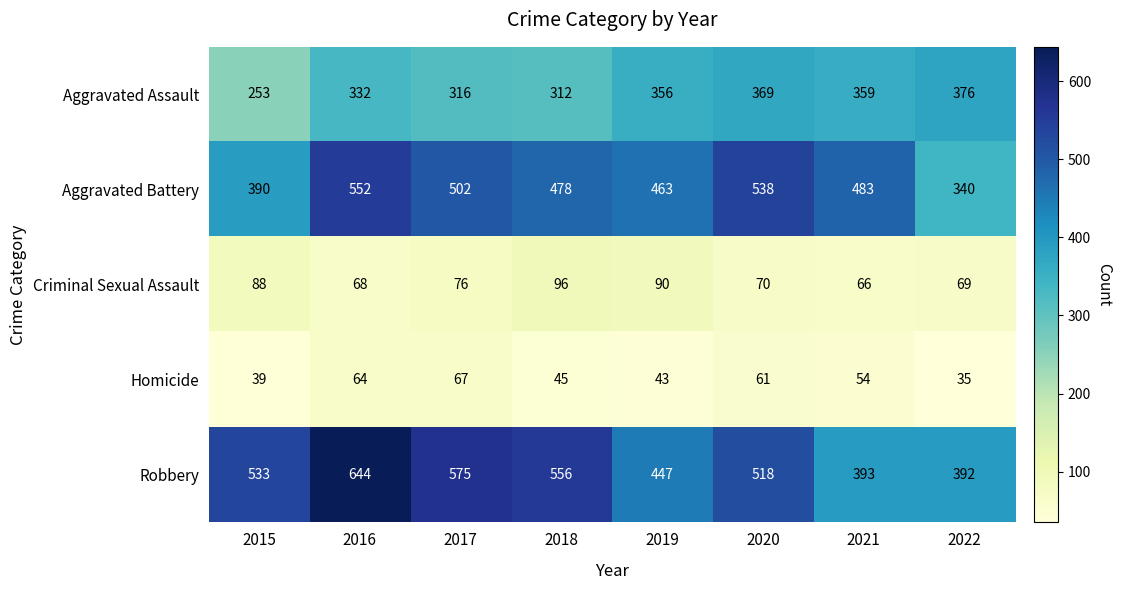

What is the difference between the Robbery values at 2016 and 2017?

69